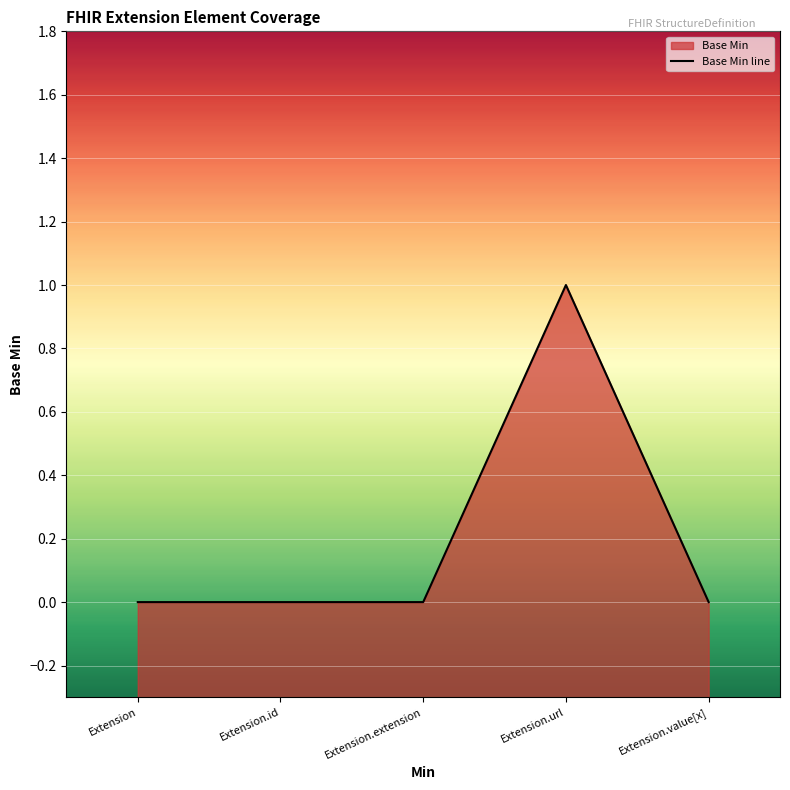

True or false: the data shows 0 at Extension.id.

False